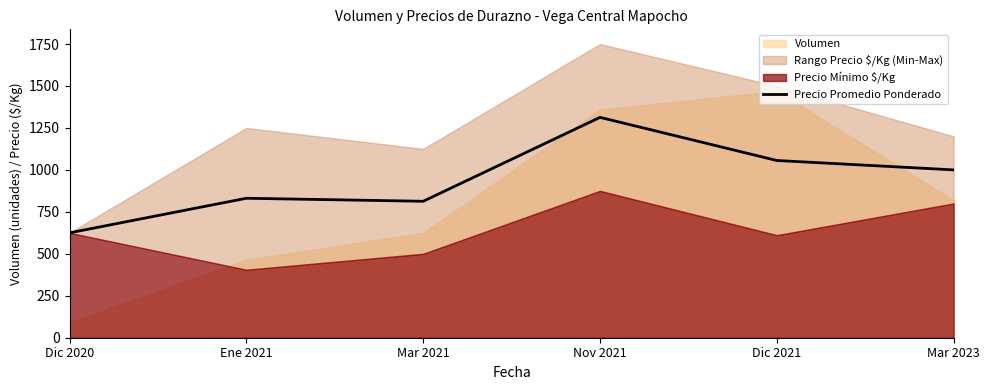

True or false: Precio Promedio Ponderado has a value of 227 at Dic 2020.

False